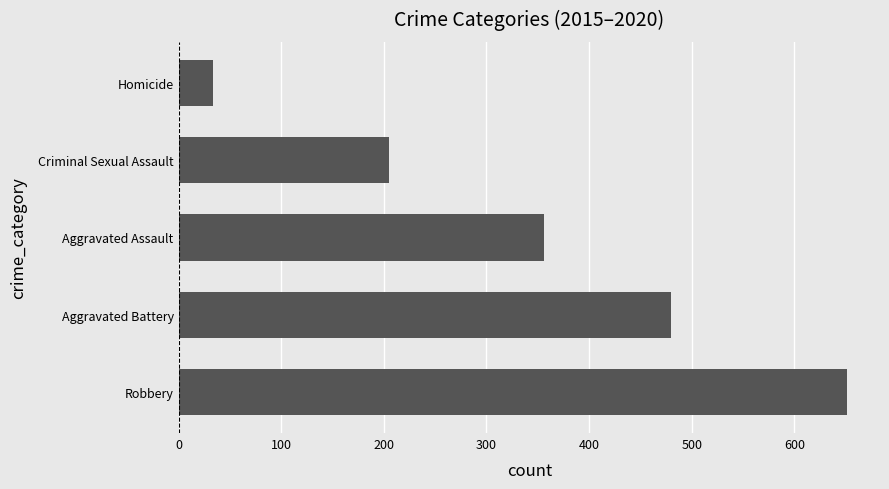

The value at Aggravated Assault is 356. True or false?

True